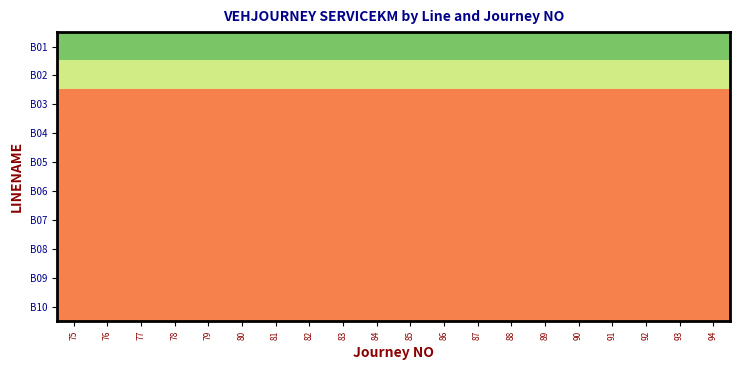

What is the minimum value shown in the chart?

10.0